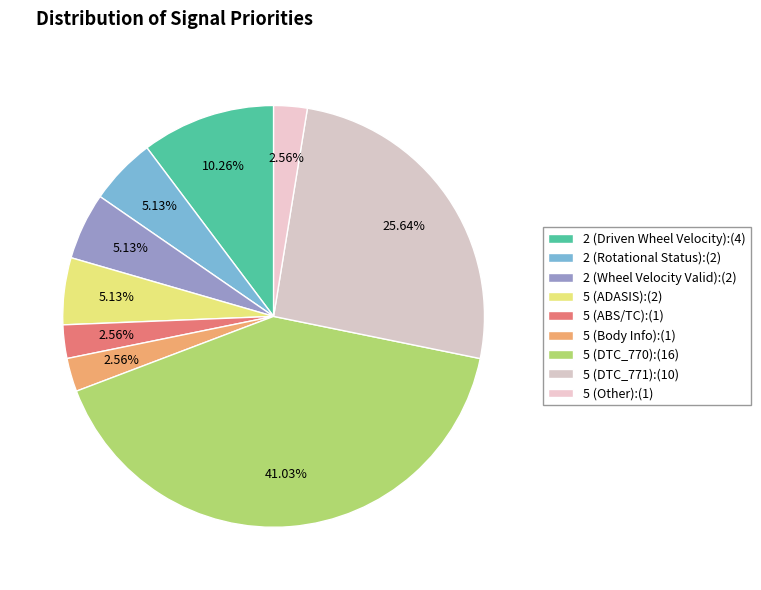

How many segments does this pie chart have?

9